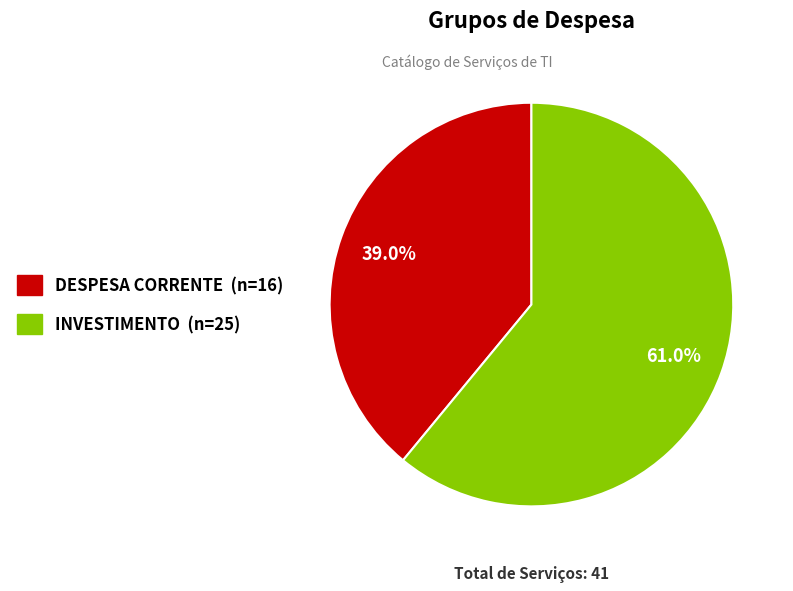

Rank the categories by value from lowest to highest.

DESPESA CORRENTE, INVESTIMENTO